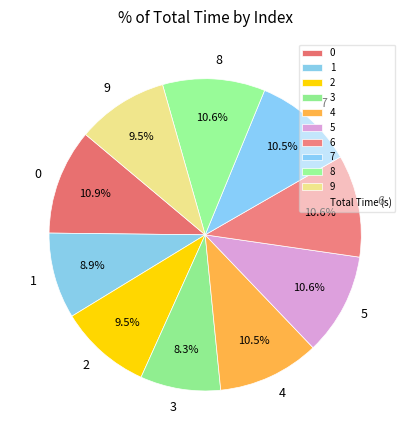

Is the sum of 6 and 7 greater than half?

No